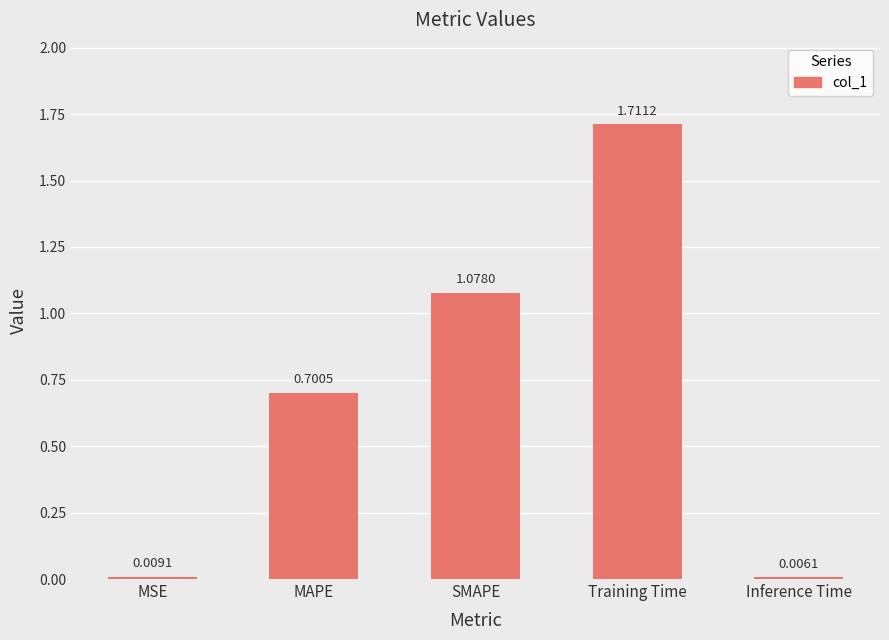

Does the chart contain stacked bars?

No